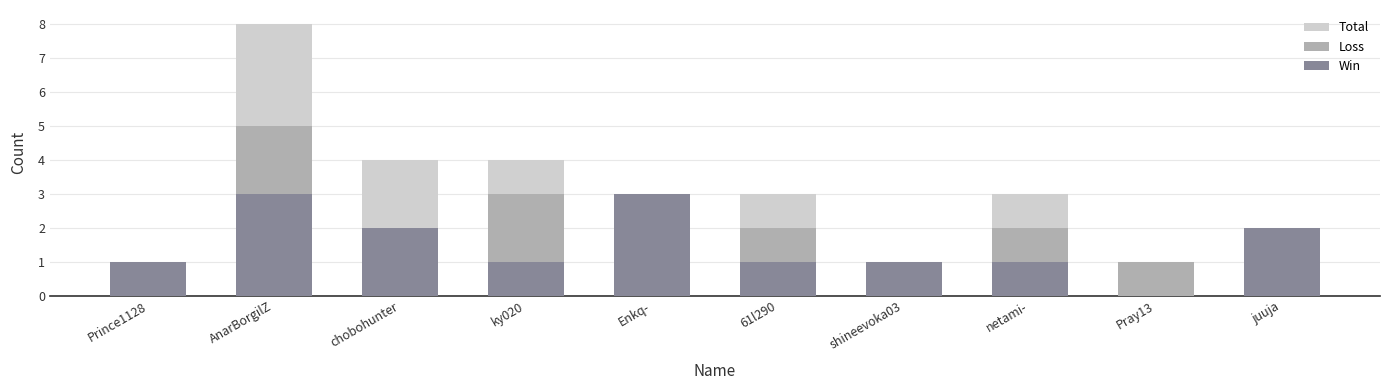

At which category is the sum across all series the highest?

AnarBorgilZ